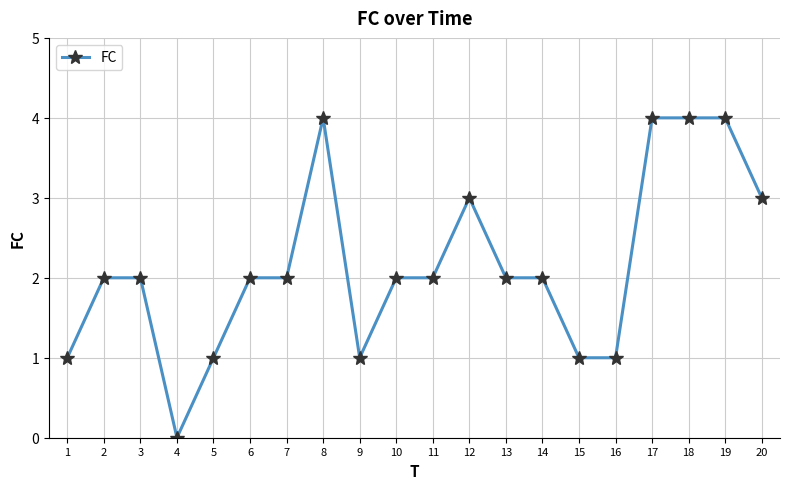

At which category does the data reach its first local valley?

4